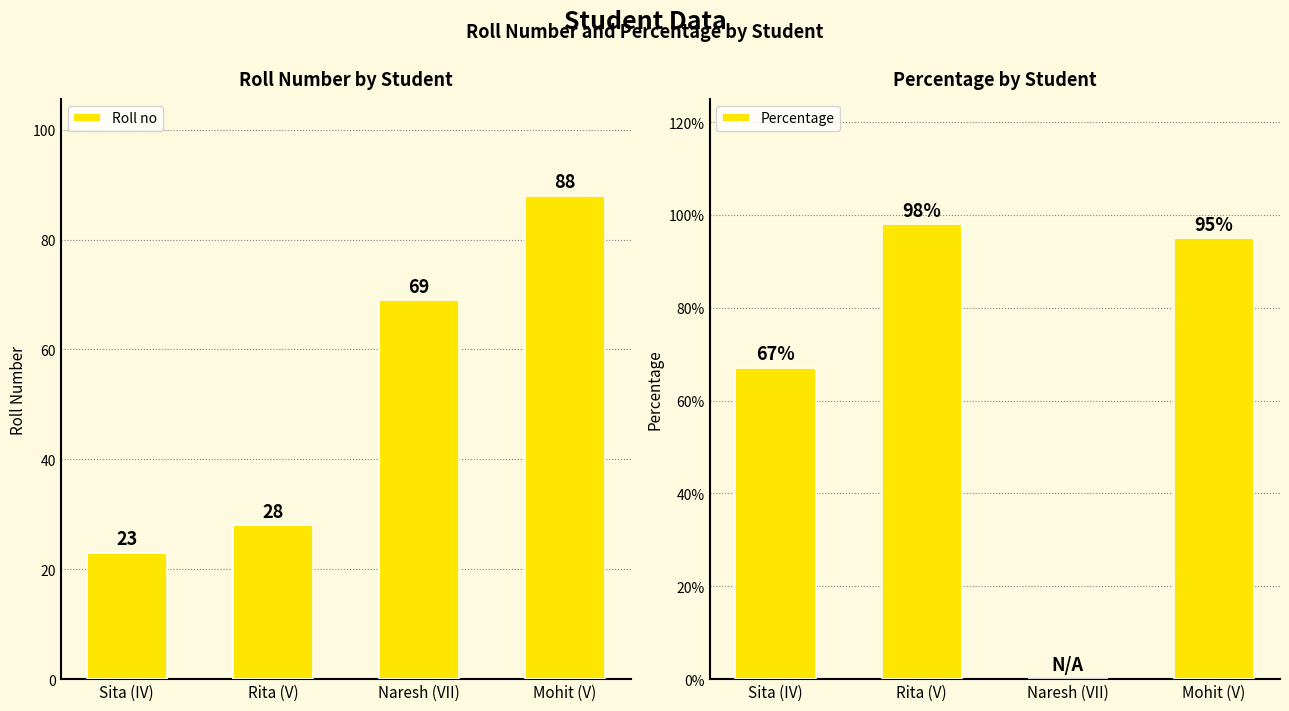

What is the highest value of the Percentage series?

1.0